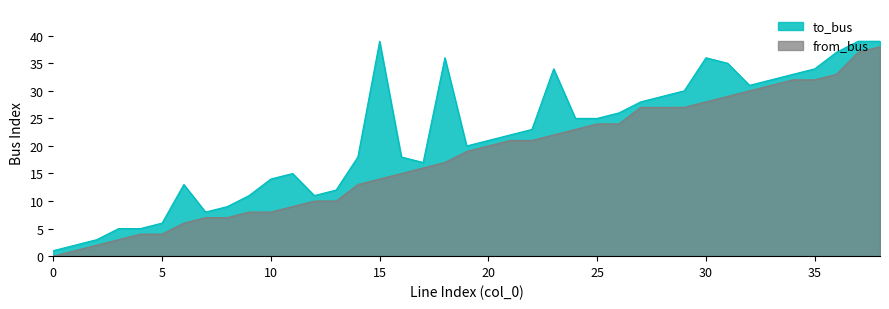

At 9, list the series in order from smallest to largest.

from_bus, to_bus